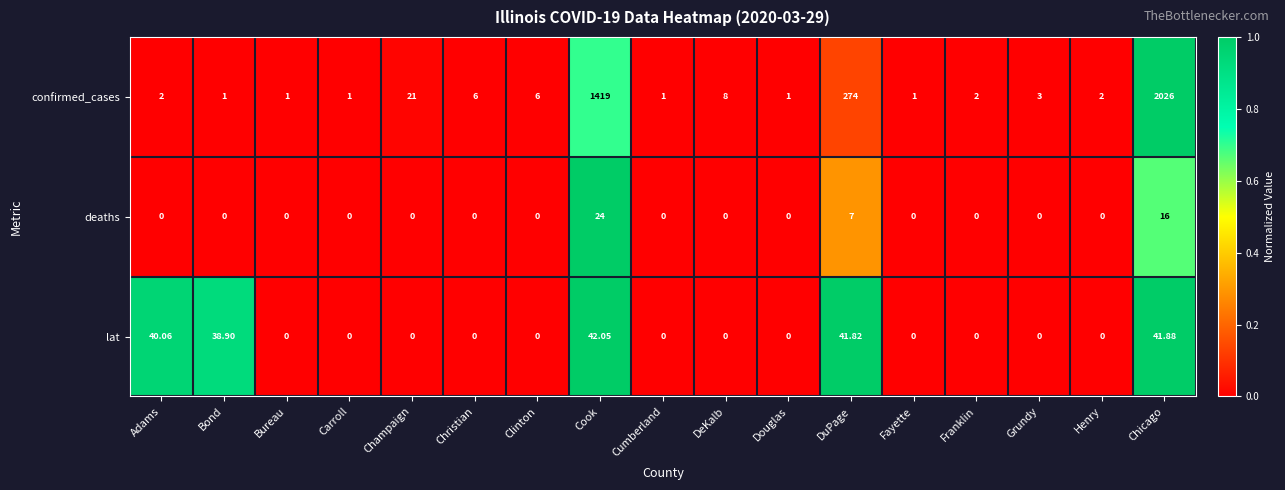

At which category does the chart reach its peak across all series?

Chicago